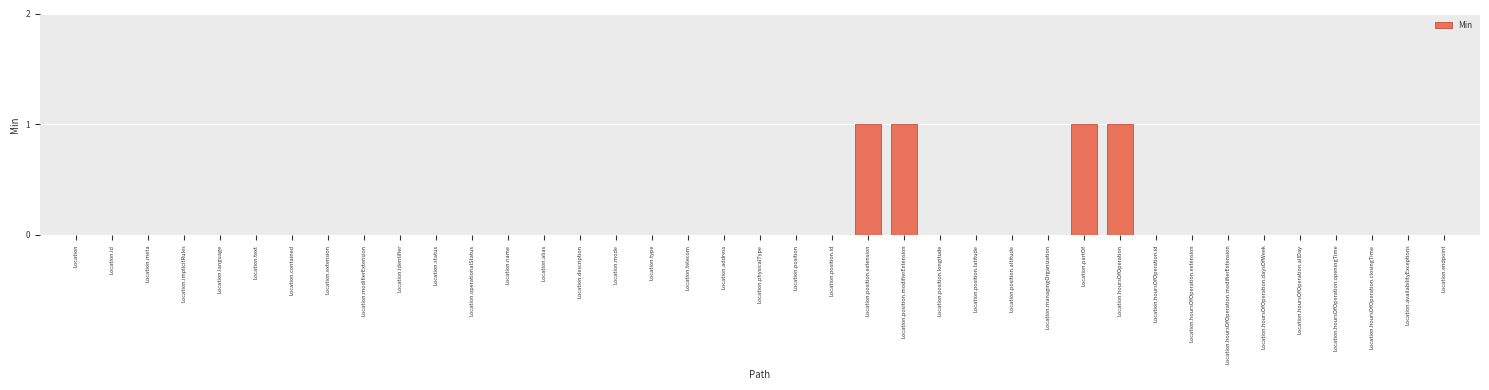

Between Location.hoursOfOperation and Location.type, which is larger?

Location.hoursOfOperation